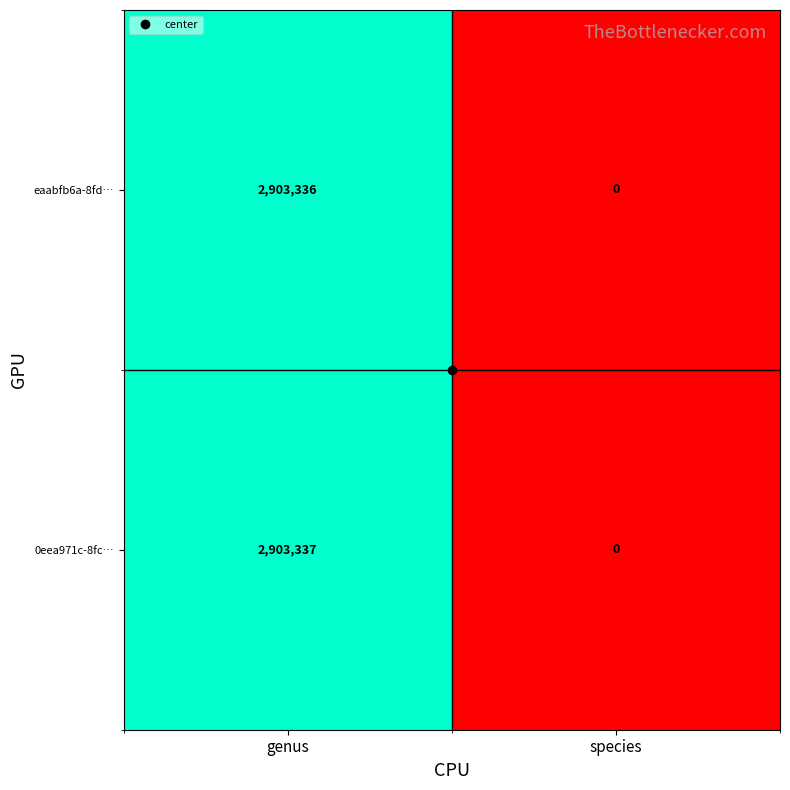

Which label corresponds to the largest value in the chart?

genus